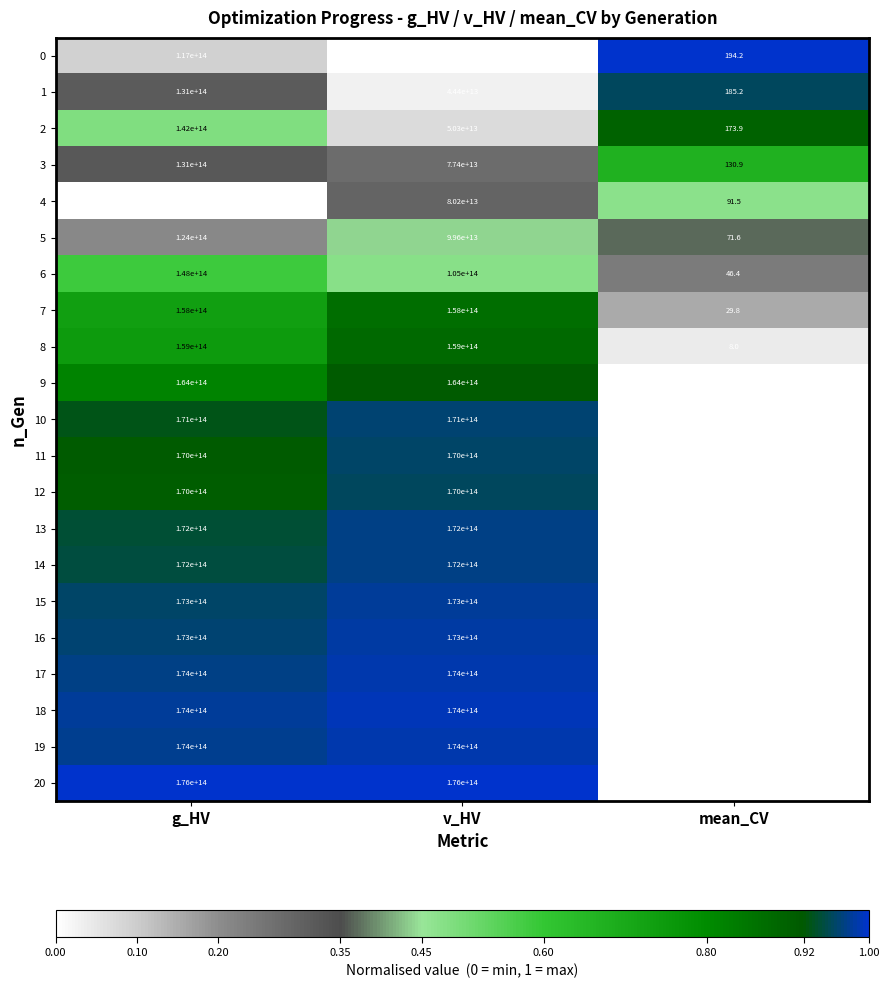

The value of 11 at mean_CV is 81476258922197.6. True or false?

False